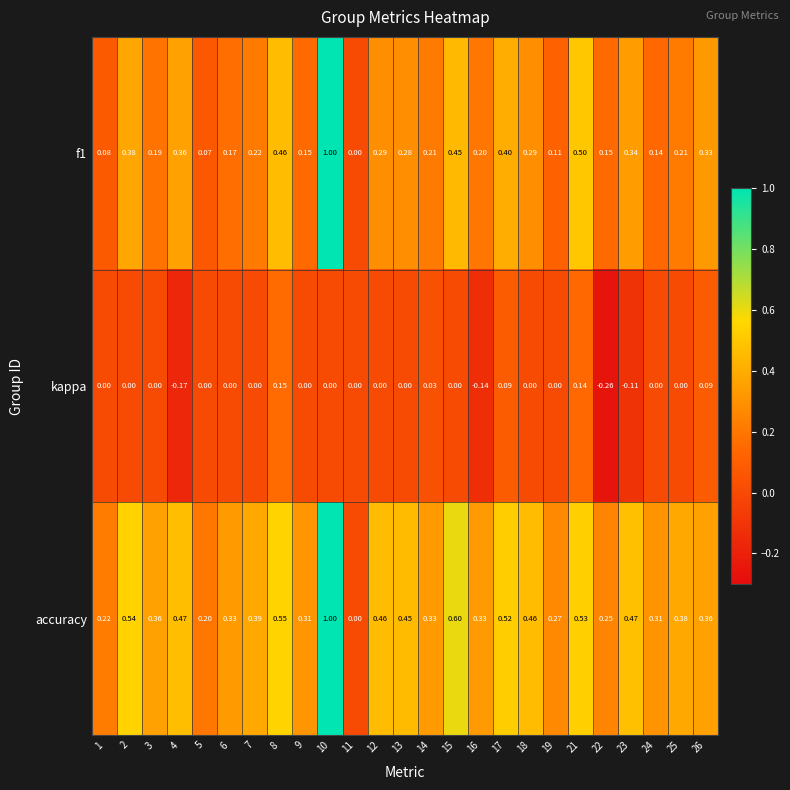

What is the total value across all series at 3?

0.6